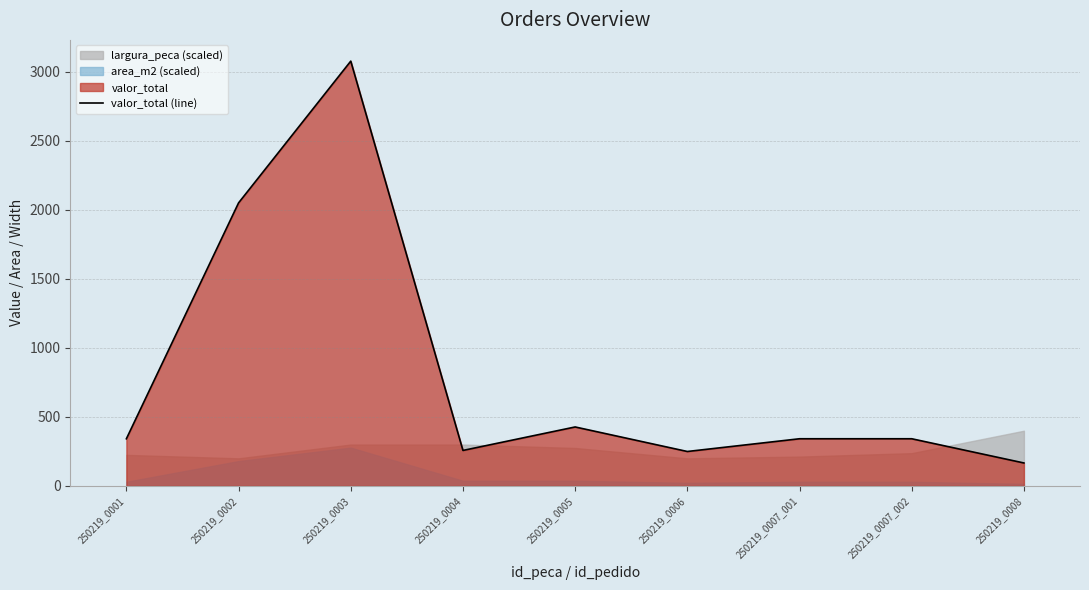

Reading right to left, what are all the values shown in this chart?

166.4	341.8	341.8	249.6	427.3	257.2	3077.9	2050.9	341.8